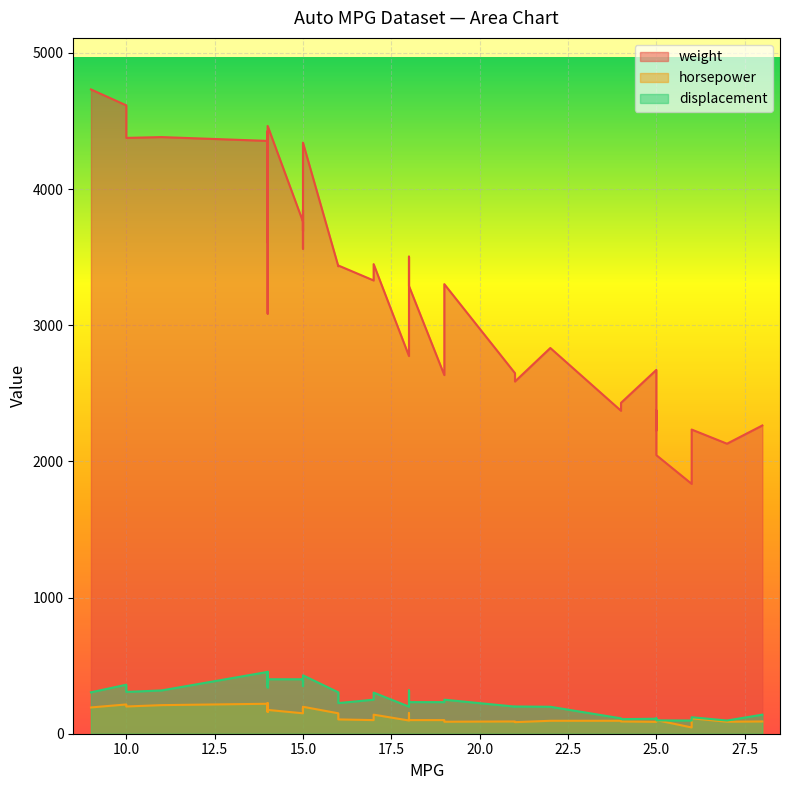

True or false: weight and horsepower intersect in this chart.

False